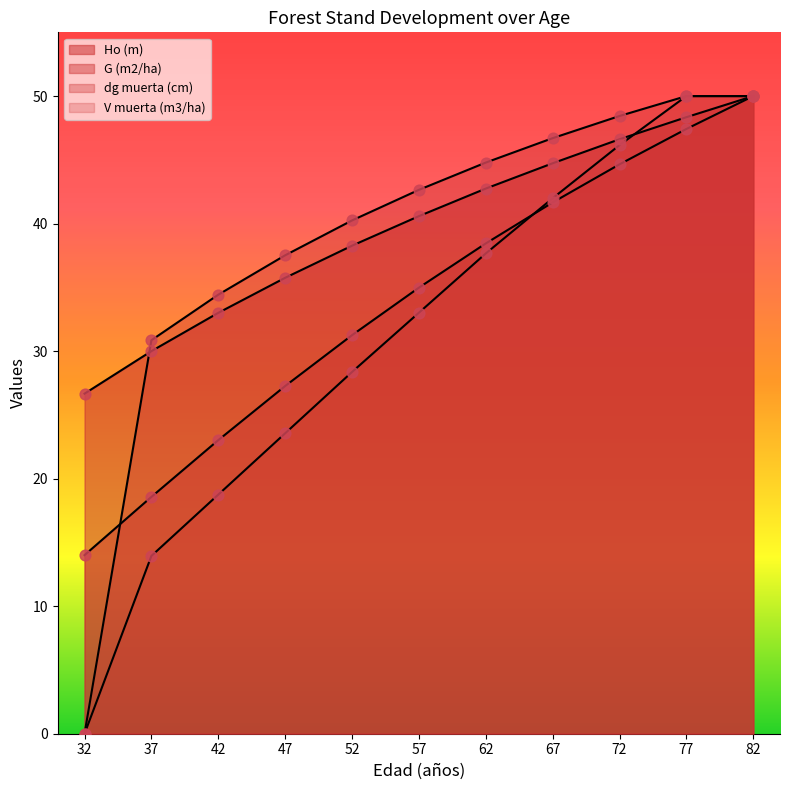

Which series reaches the minimum Y coordinate?

dg muerta (cm)